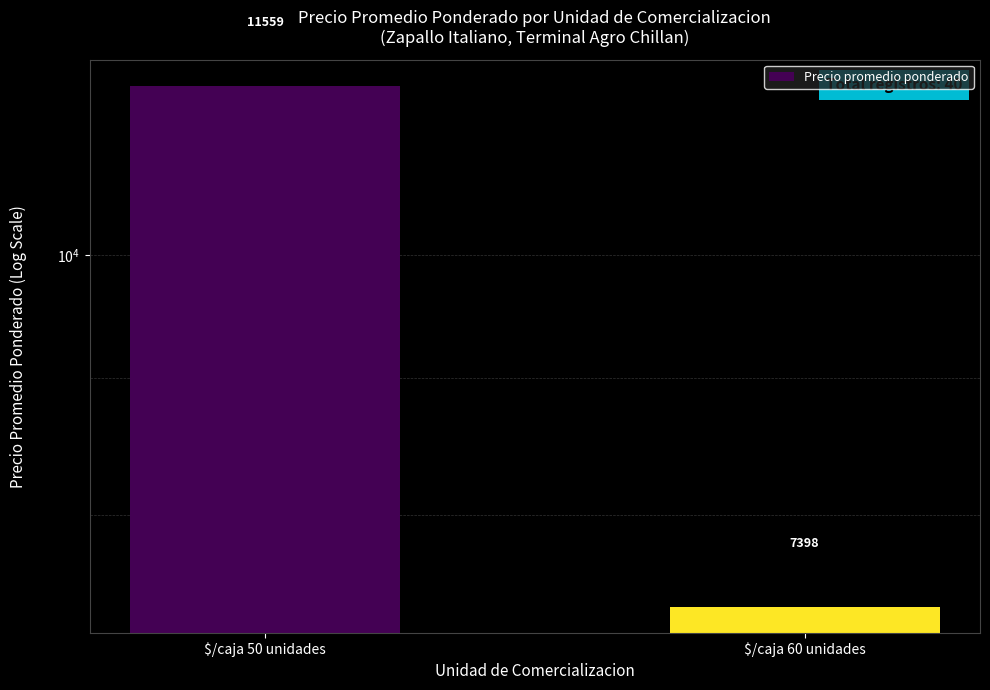

What is the difference between the values at $/caja 50 unidades and $/caja 60 unidades?

4161.1